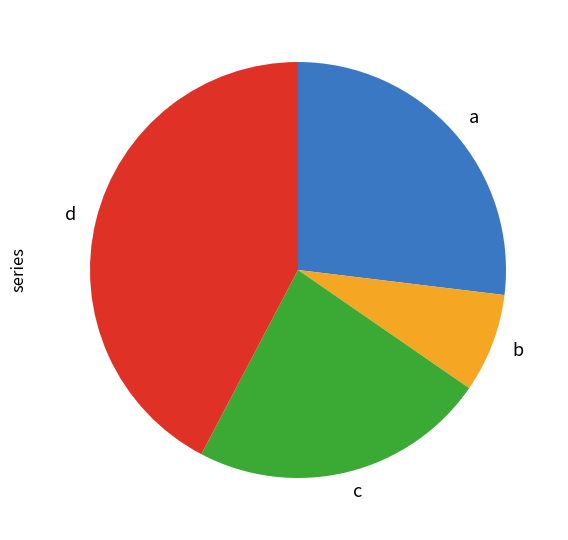

Is there a majority slice in this chart?

No